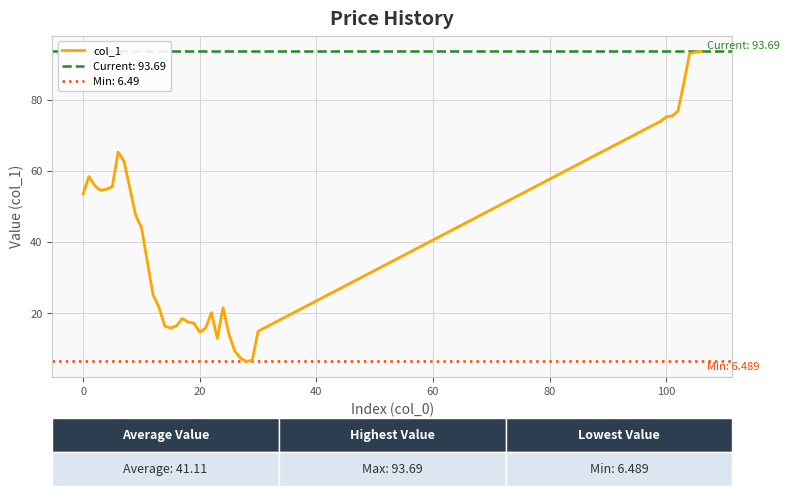

What is the lowest value of the col_1 series?

6.5